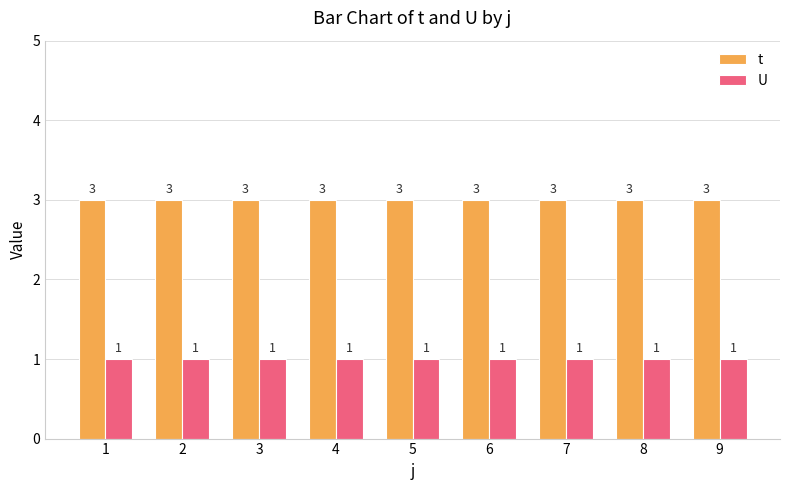

What is the maximum value for t?

3